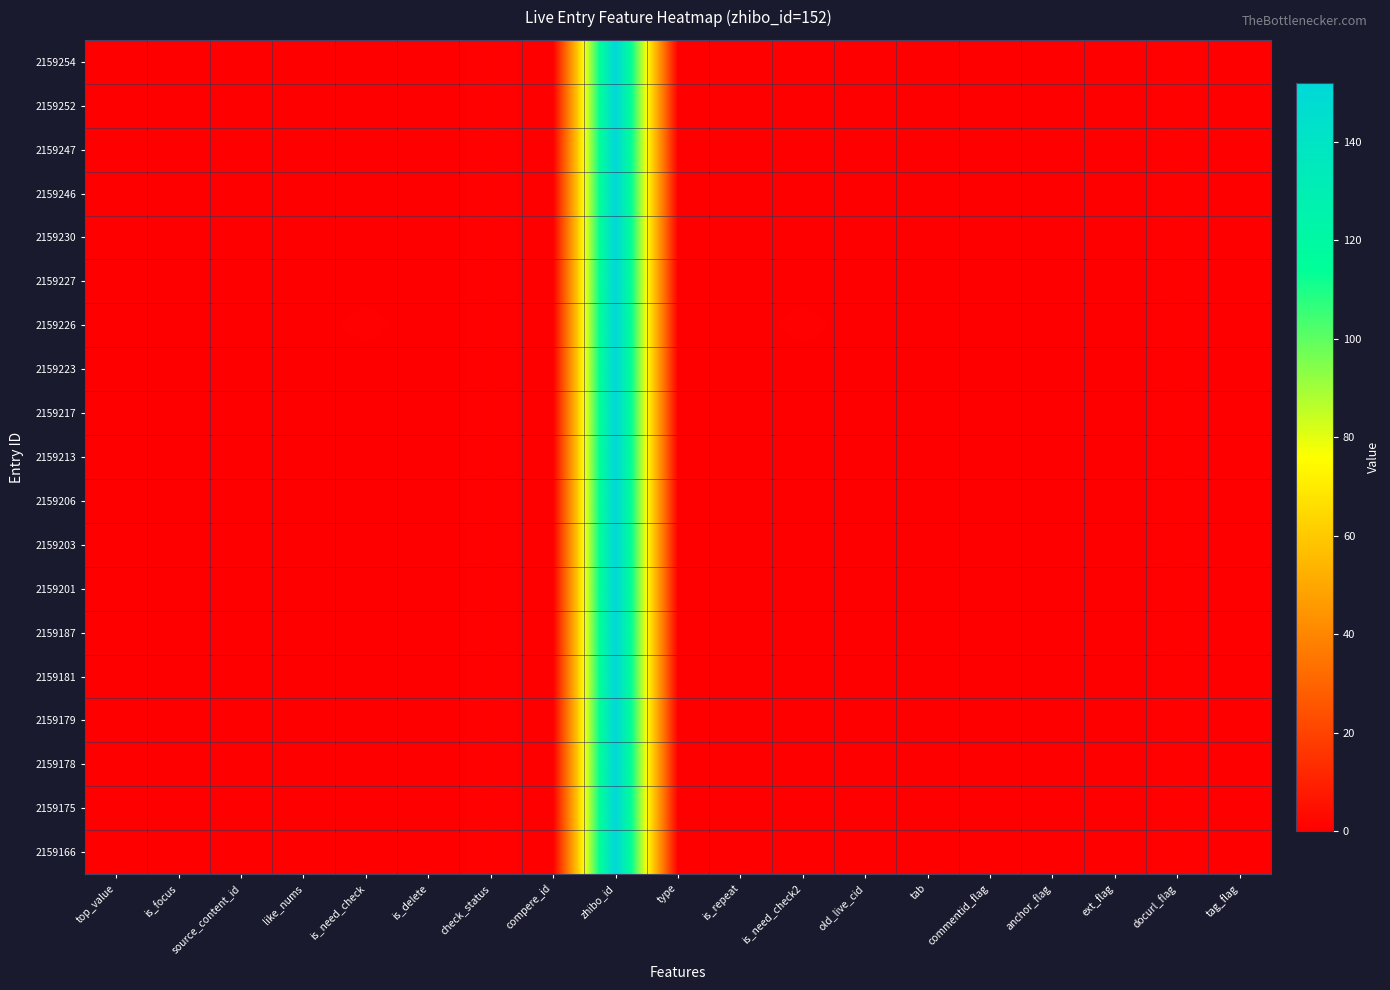

Which category has the highest value across all series?

zhibo_id